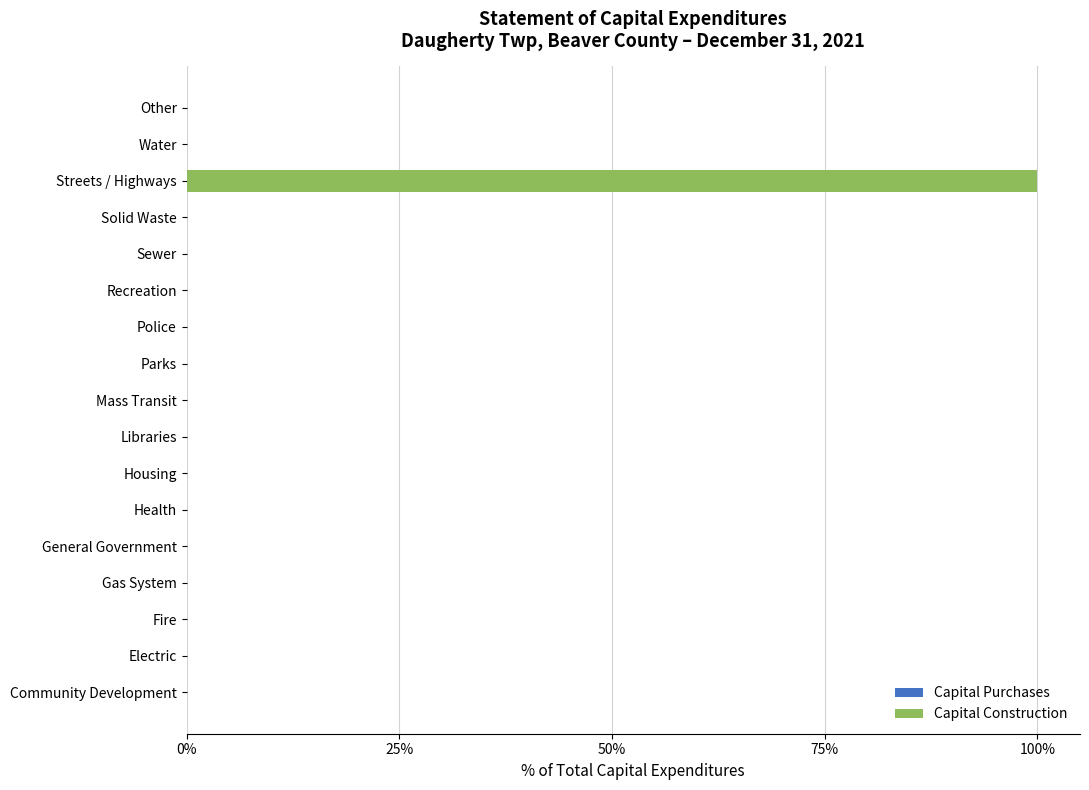

The chart shows a value of -37 at Solid Waste. True or false?

False